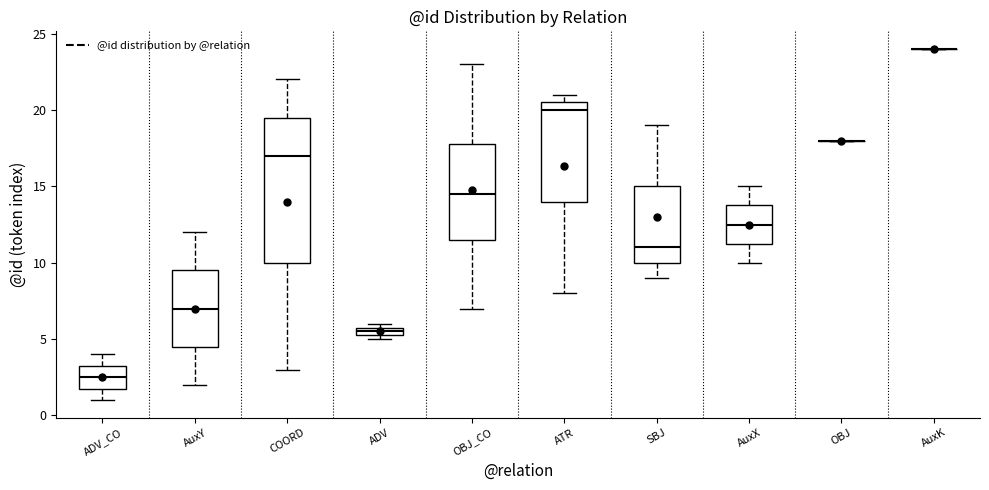

Where is the upper edge of the box for ADV on the y-axis? The values are not printed on the chart, so give them approximately, as read against the axis.

6.0